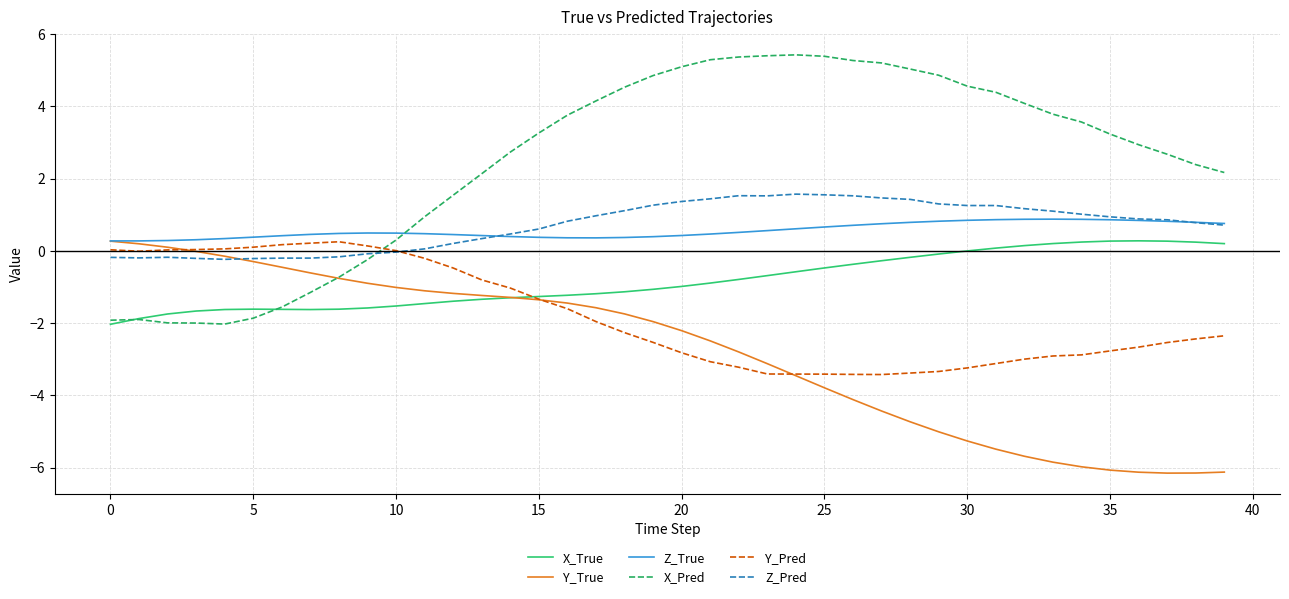

Which series has the widest spread of values?

X_Pred